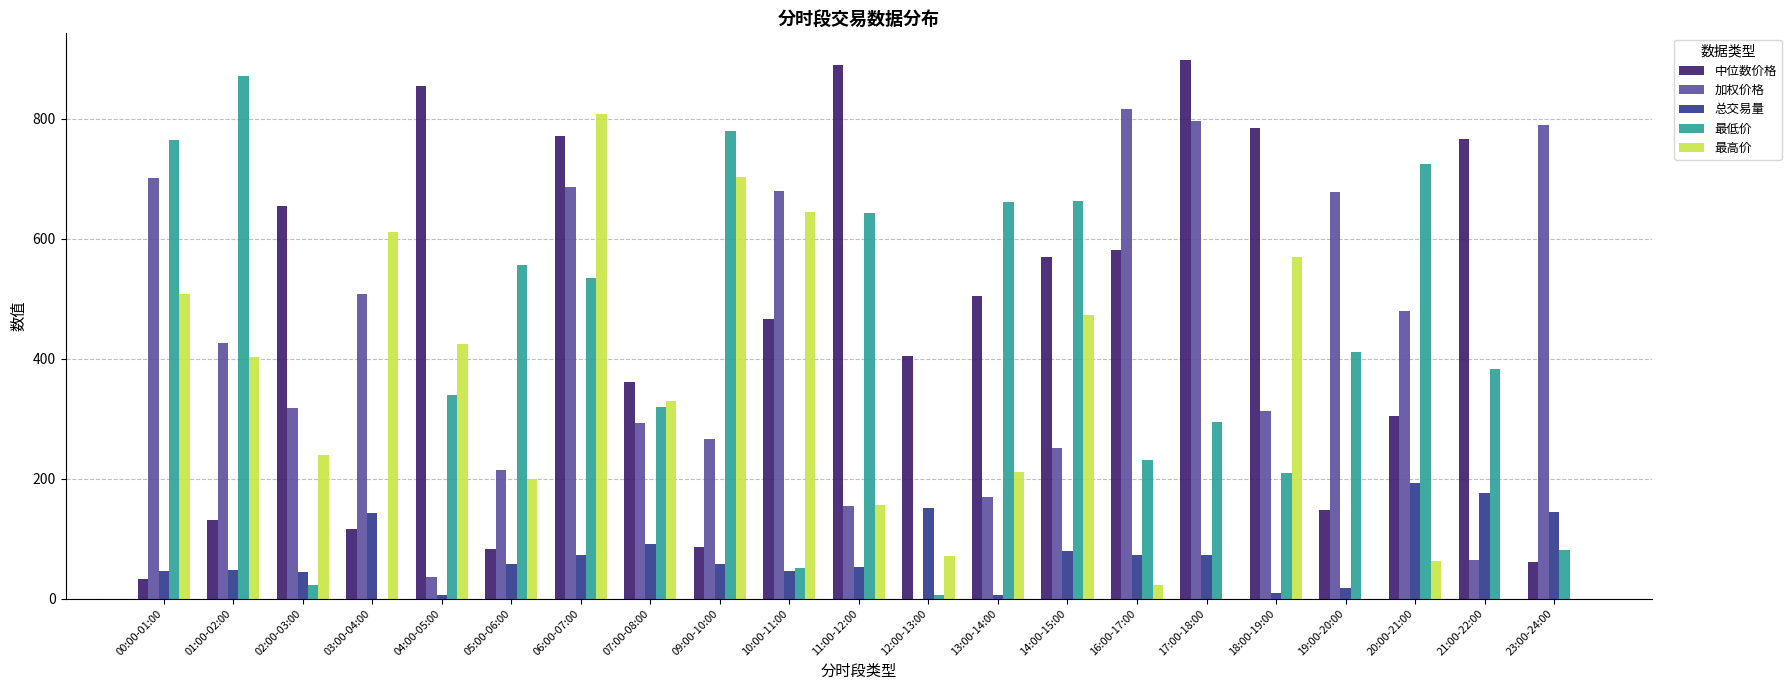

What are all the series names shown in the legend?

中位数价格, 加权价格, 总交易量, 最低价, 最高价